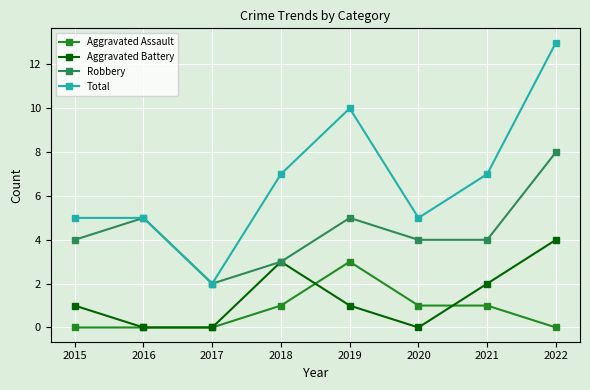

What is the sum of the Total values at 2018 and 2020?

12